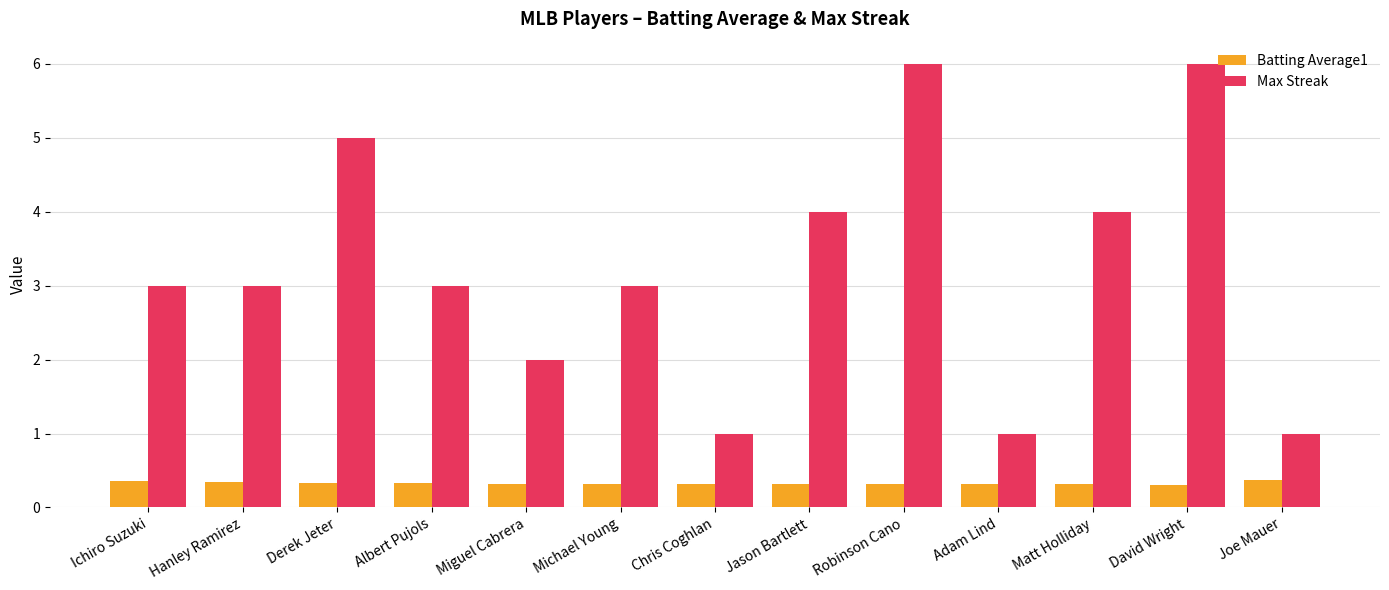

What is the lowest value of the Max Streak series?

1.0